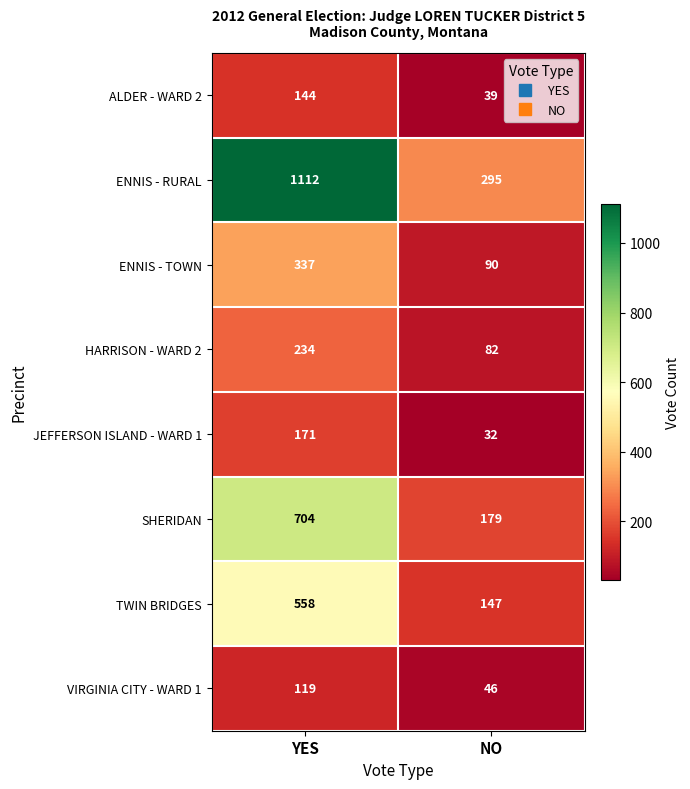

Reading right to left, list all the values displayed in this chart.

ALDER - WARD 2: 39	144
ENNIS - RURAL: 295	1112
ENNIS - TOWN: 90	337
HARRISON - WARD 2: 82	234
JEFFERSON ISLAND - WARD 1: 32	171
SHERIDAN: 179	704
TWIN BRIDGES: 147	558
VIRGINIA CITY - WARD 1: 46	119